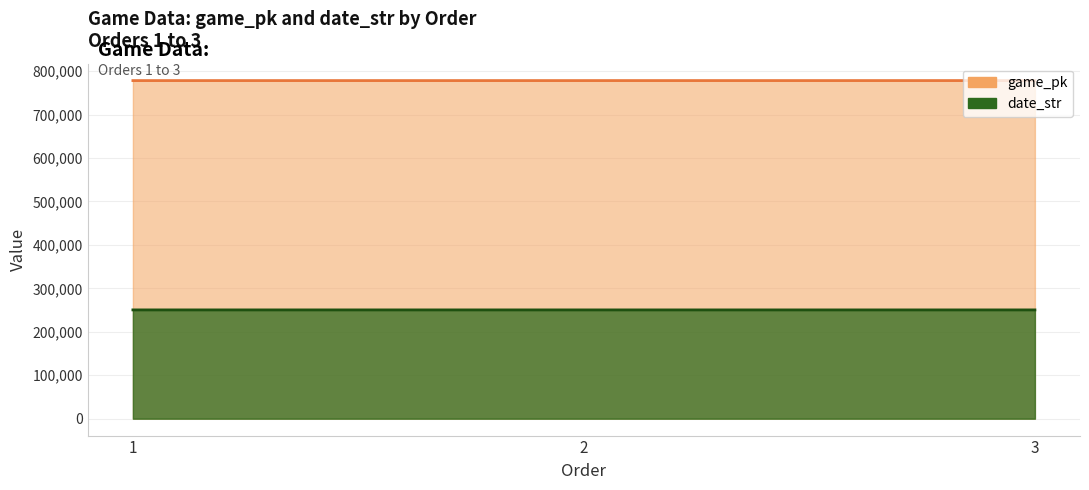

How many data points in date_str are above 250411?

1